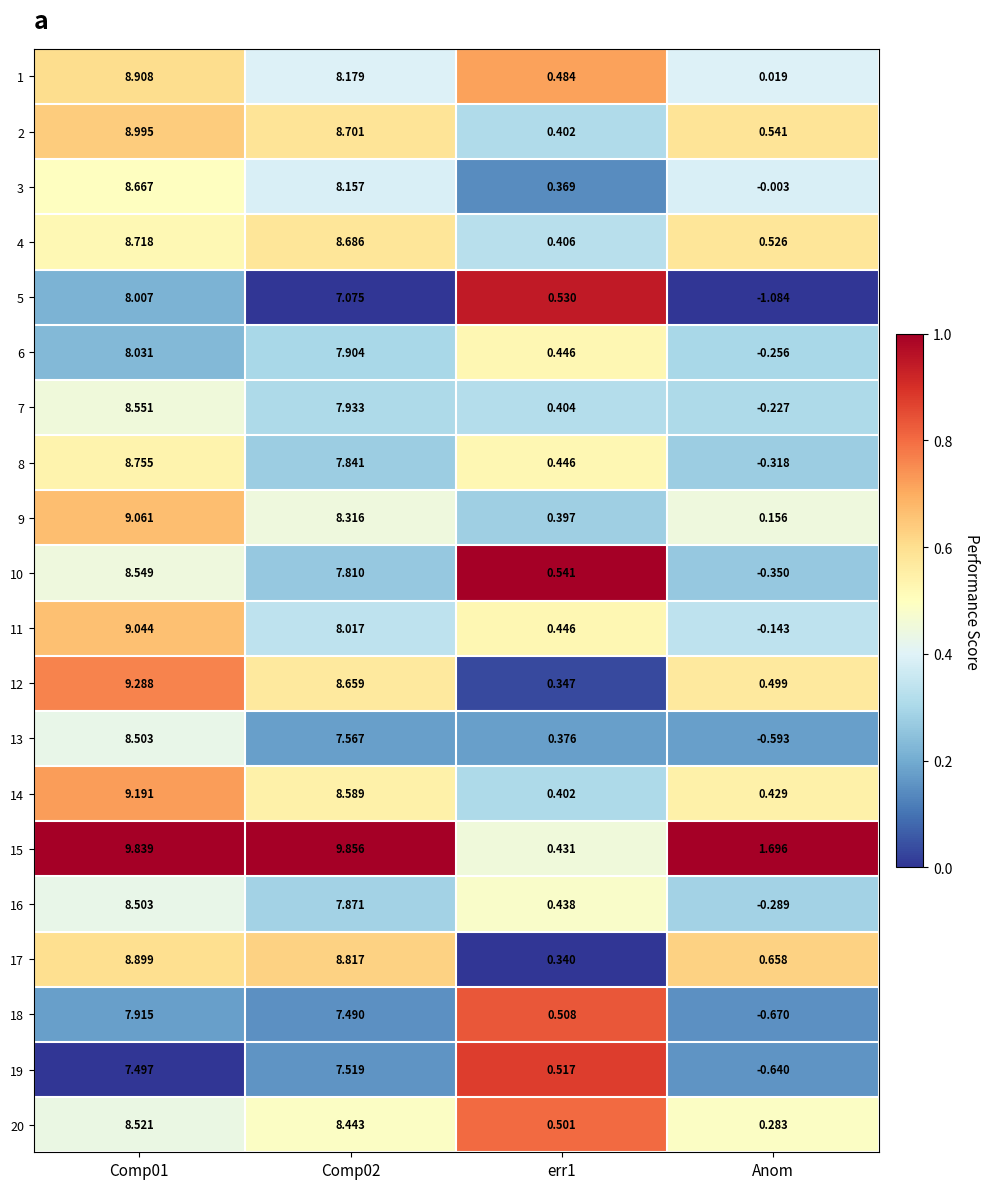

What is the total value across all series at err1?

8.7